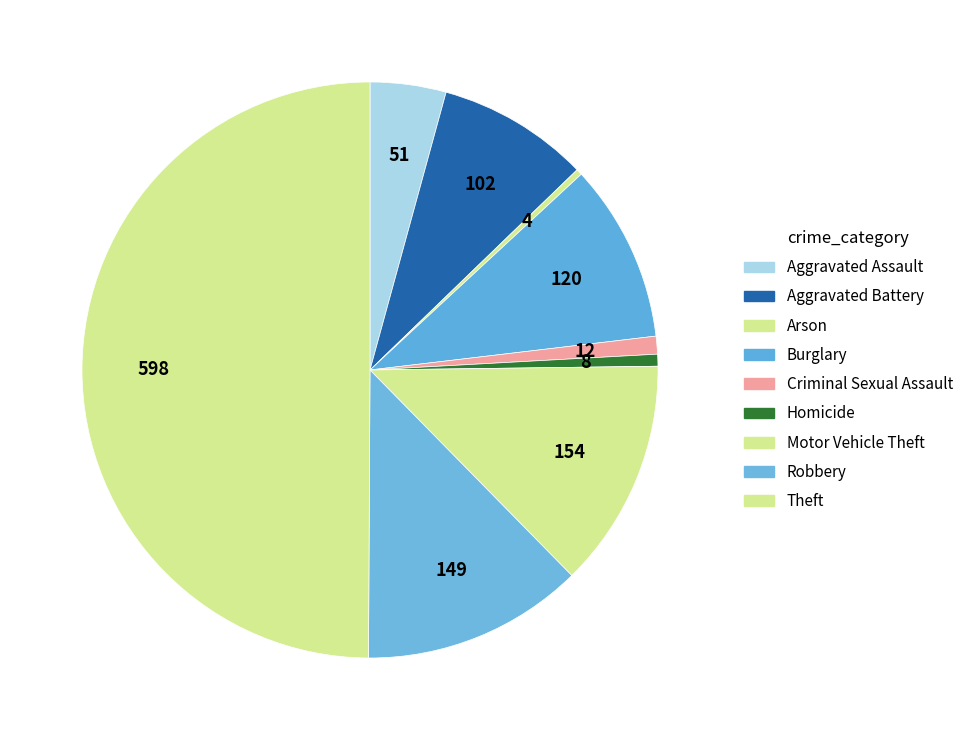

Which has a higher value, Robbery or Aggravated Battery?

Robbery